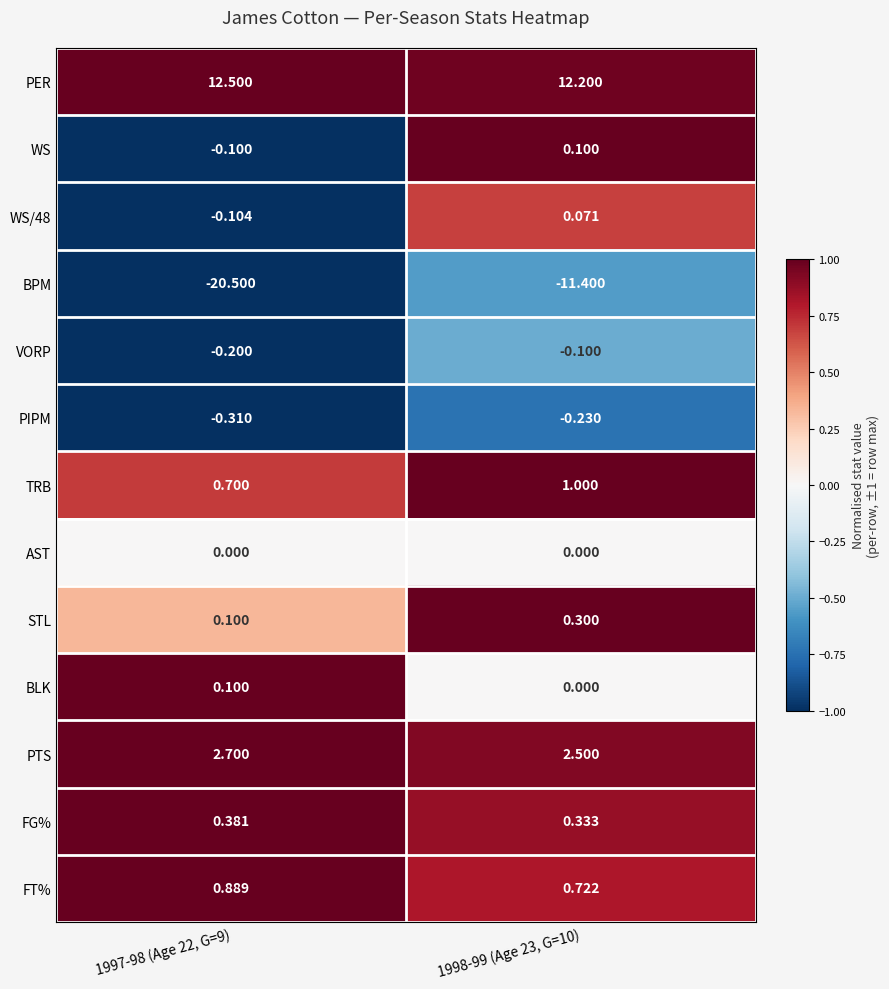

Which series changed the most between 1997-98 (Age 22, G=9) and 1998-99 (Age 23, G=10)?

BPM